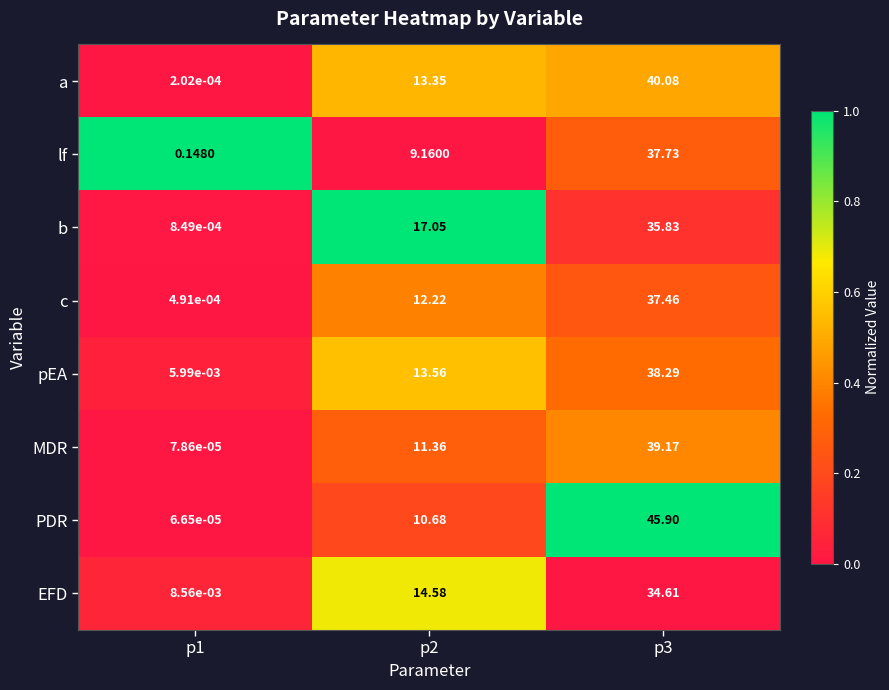

Which category has the highest value across all series?

p3